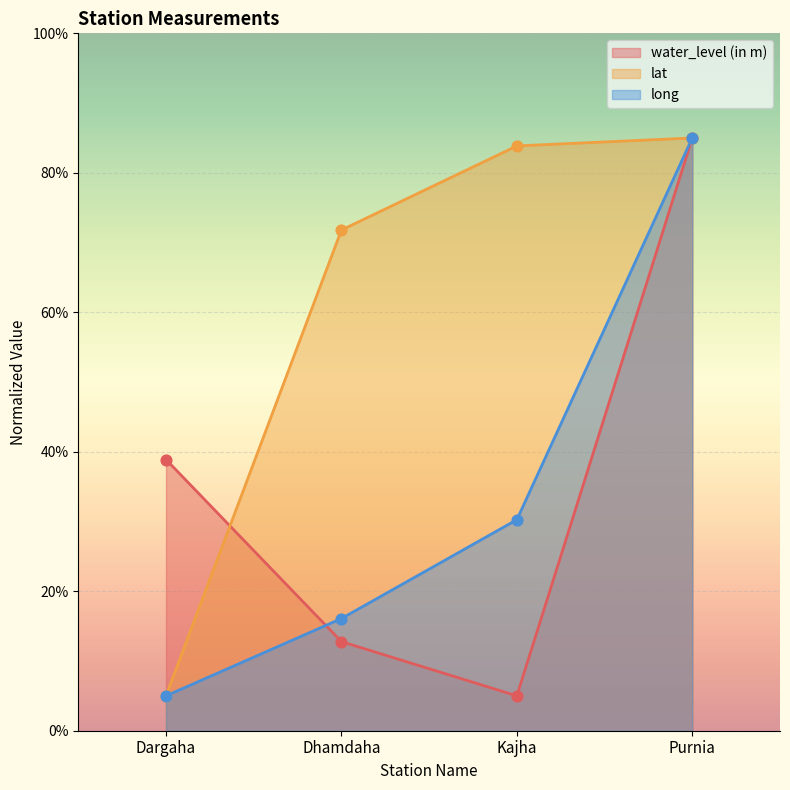

Which series has the widest spread of Y values?

water_level (in m)